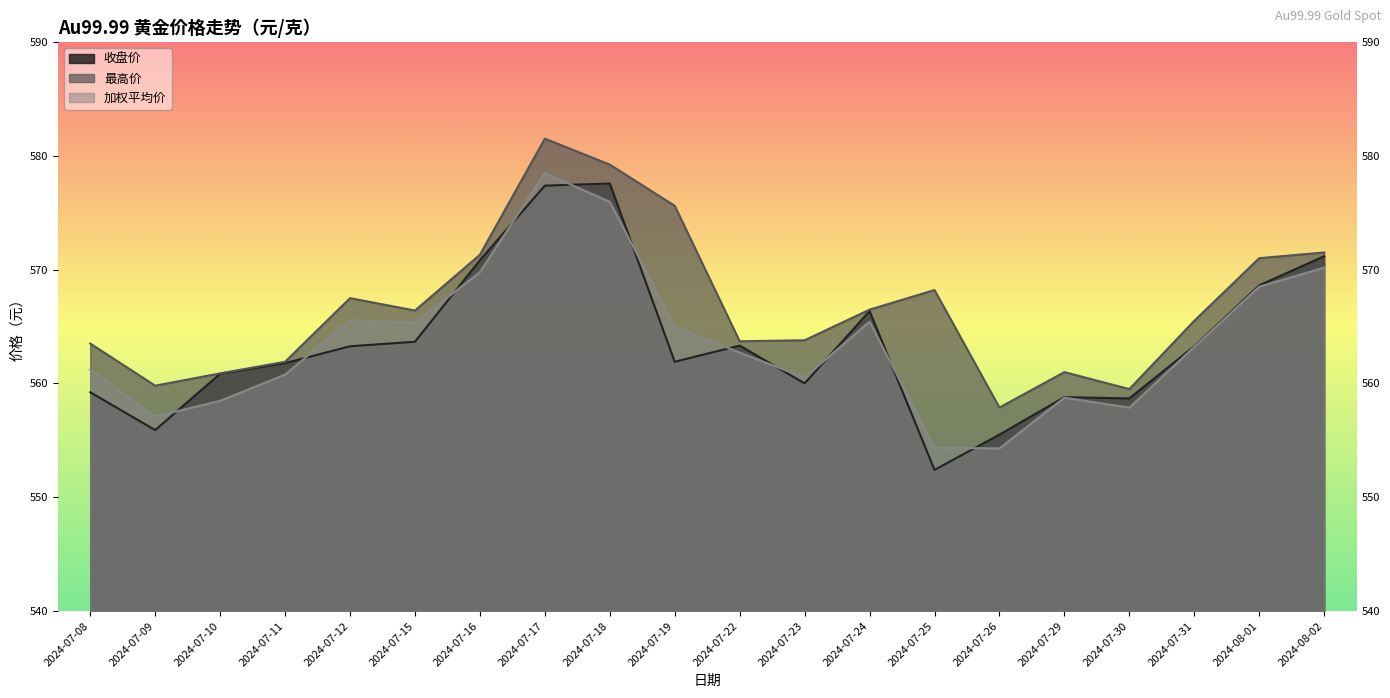

What is the label of the 9th point from the right?

2024-07-23